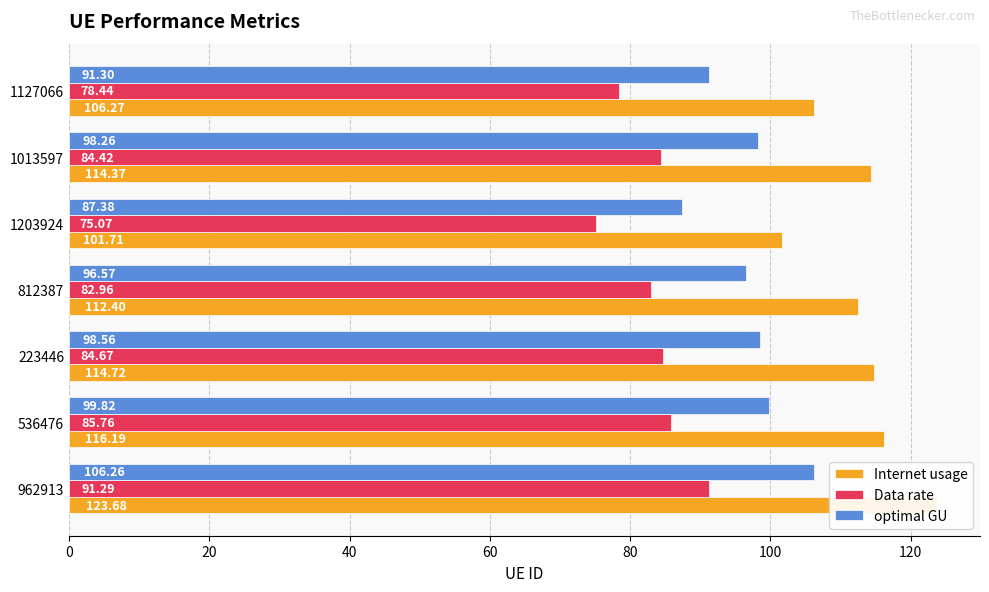

True or false: optimal GU has a value of 127.9 at 1013597.

False